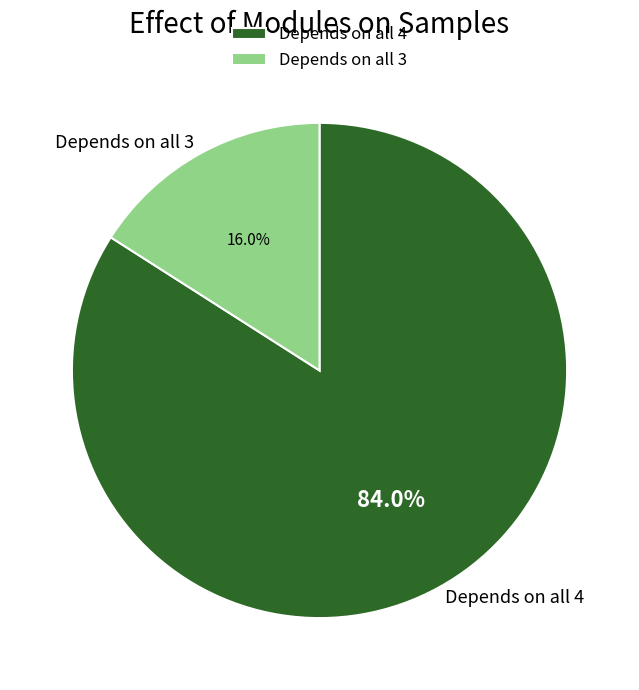

Does any single category account for the majority?

Yes